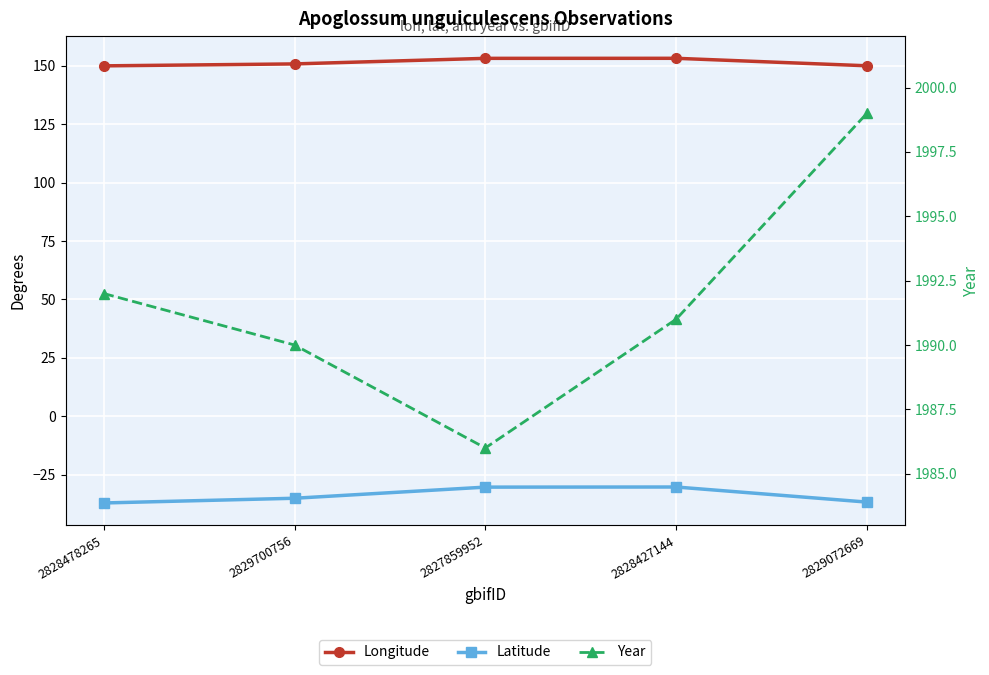

How many data points does each series have?

5